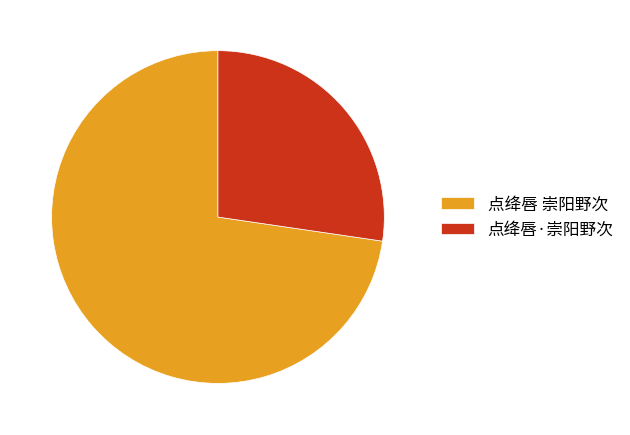

What is the largest slice in the pie chart?

点绛唇 崇阳野次